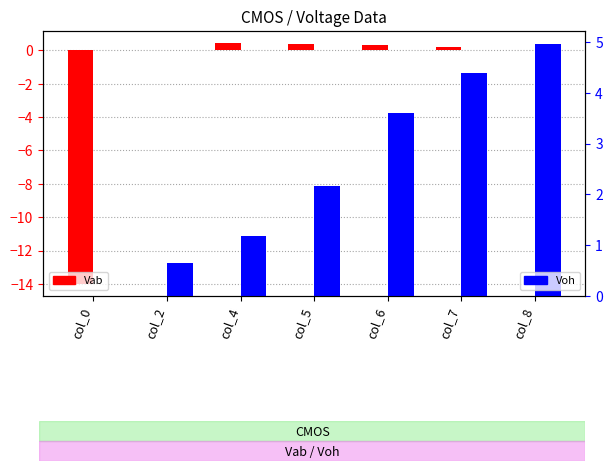

Which series has the widest spread of values?

Vab